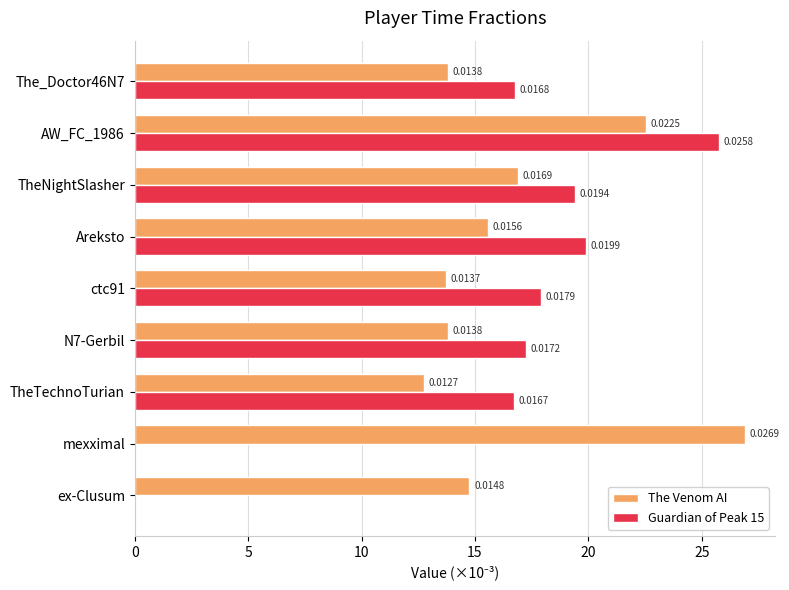

Which series changed the most between ex-Clusum and N7-Gerbil?

Guardian of Peak 15